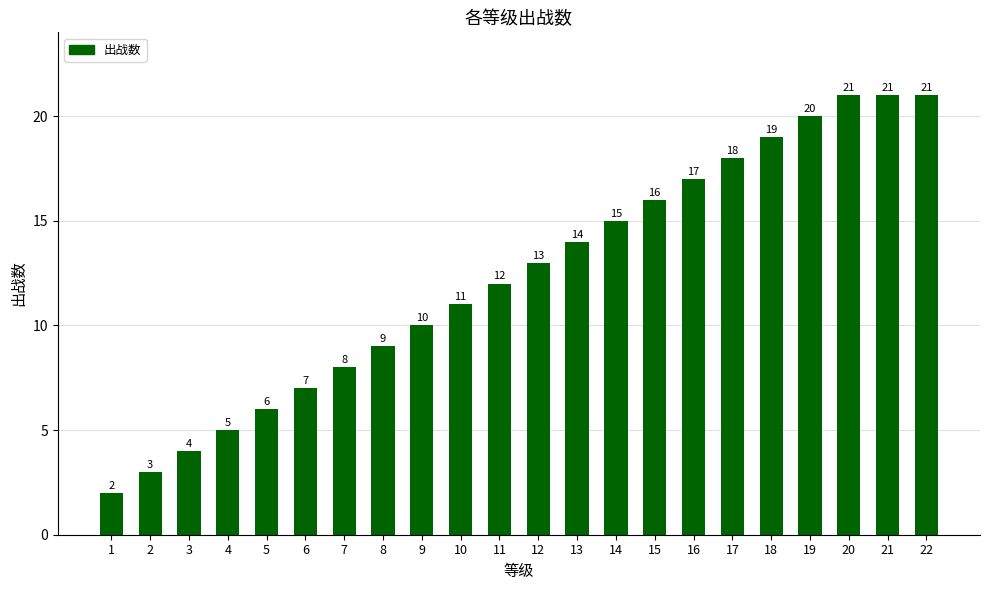

Where is the data nearest to the value 11?

10